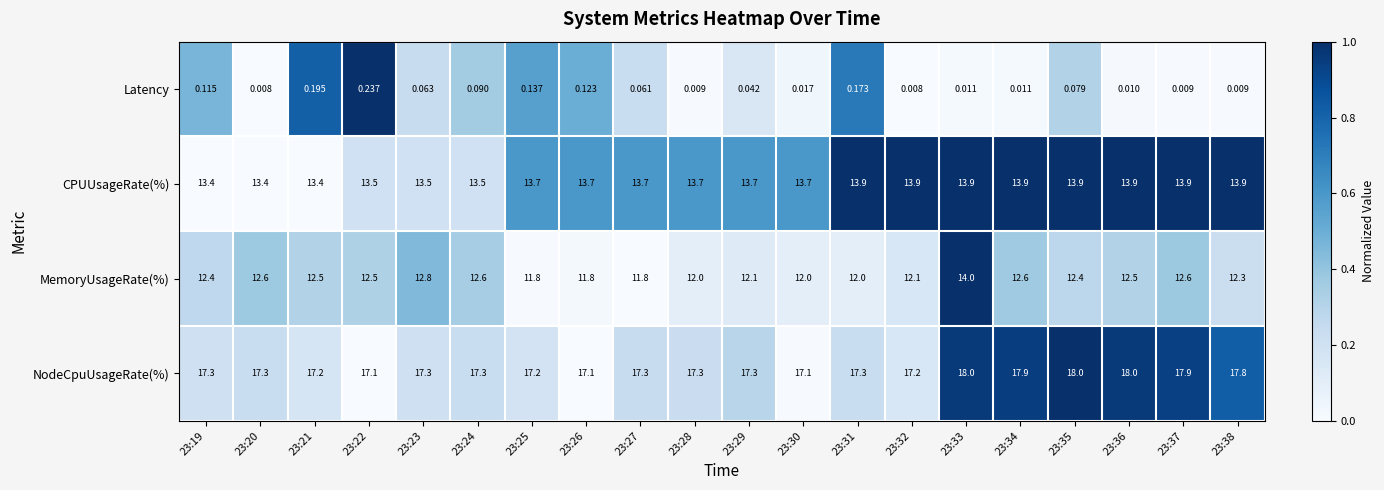

Which series changed the most between 23:30 and 23:33?

MemoryUsageRate(%)